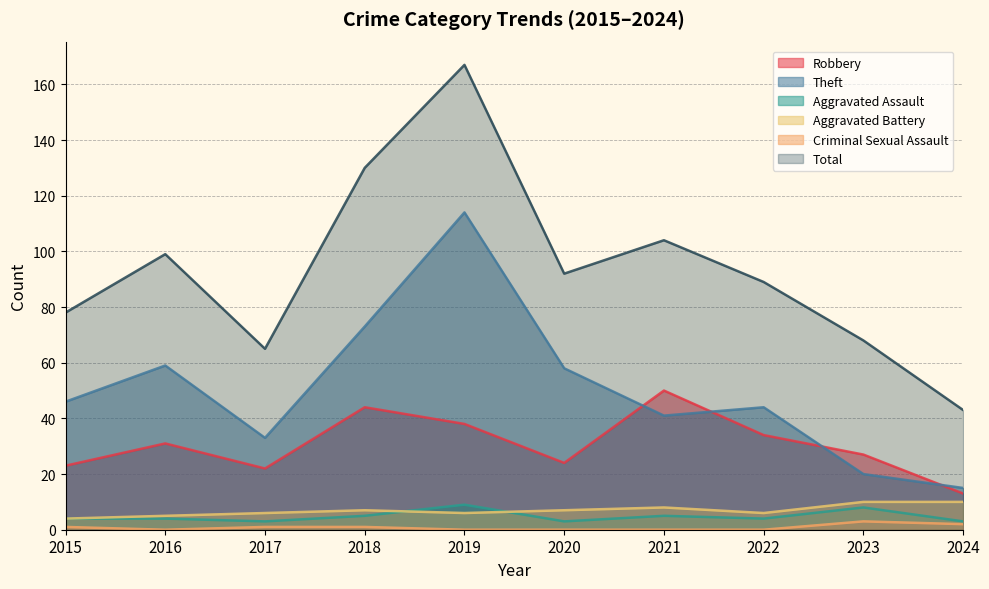

After their last crossing, which series has the higher values: Aggravated Assault or Aggravated Battery?

Aggravated Battery